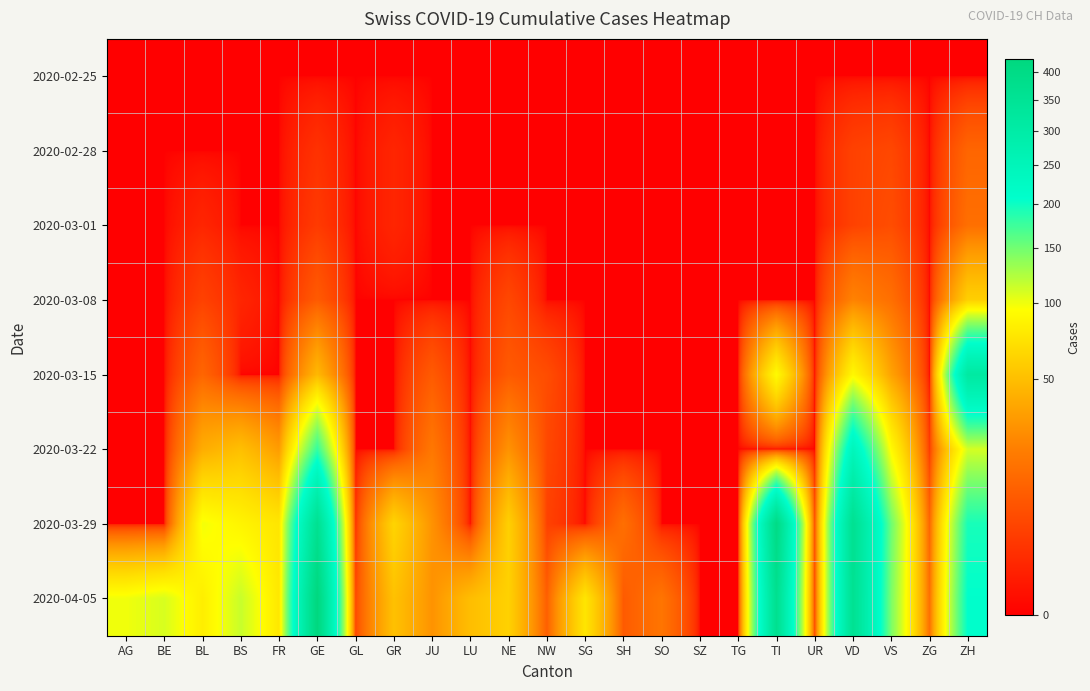

Reading left to right, list all the values displayed in this chart.

2020-02-25: AG=0	BE=0	BL=0	BS=0	FR=0	GE=0	GL=0	GR=0	JU=0	LU=0	NE=0	NW=0	SG=0	SH=0	SO=0	SZ=0	TG=0	TI=0	UR=0	VD=0	VS=0	ZG=0	ZH=0
2020-02-28: AG=0	BE=0	BL=0	BS=0	FR=0	GE=2	GL=0	GR=1	JU=0	LU=0	NE=0	NW=0	SG=0	SH=0	SO=0	SZ=0	TG=0	TI=0	UR=0	VD=4	VS=5	ZG=0	ZH=12
2020-03-01: AG=0	BE=0	BL=1	BS=0	FR=0	GE=3	GL=0	GR=1	JU=0	LU=0	NE=0	NW=0	SG=0	SH=0	SO=0	SZ=0	TG=0	TI=0	UR=0	VD=4	VS=6	ZG=0	ZH=15
2020-03-08: AG=0	BE=0	BL=4	BS=1	FR=0	GE=9	GL=0	GR=0	JU=0	LU=0	NE=5	NW=0	SG=0	SH=0	SO=0	SZ=0	TG=0	TI=0	UR=0	VD=22	VS=15	ZG=0	ZH=60
2020-03-15: AG=0	BE=0	BL=12	BS=0	FR=0	GE=46	GL=0	GR=0	JU=9	LU=0	NE=9	NW=6	SG=0	SH=0	SO=0	SZ=0	TG=0	TI=92	UR=0	VD=90	VS=35	ZG=0	ZH=314
2020-03-22: AG=0	BE=0	BL=40	BS=50	FR=32	GE=179	GL=0	GR=0	JU=18	LU=0	NE=28	NW=5	SG=0	SH=0	SO=0	SZ=0	TG=0	TI=0	UR=0	VD=246	VS=92	ZG=3	ZH=110
2020-03-29: AG=0	BE=0	BL=99	BS=87	FR=76	GE=365	GL=2	GR=63	JU=28	LU=0	NE=60	NW=4	SG=0	SH=15	SO=0	SZ=0	TG=0	TI=402	UR=7	VD=365	VS=152	ZG=12	ZH=194
2020-04-05: AG=100	BE=109	BL=82	BS=115	FR=77	GE=424	GL=5	GR=51	JU=28	LU=49	NE=61	NW=10	SG=75	SH=9	SO=17	SZ=0	TG=0	TI=370	UR=6	VD=363	VS=146	ZG=15	ZH=207